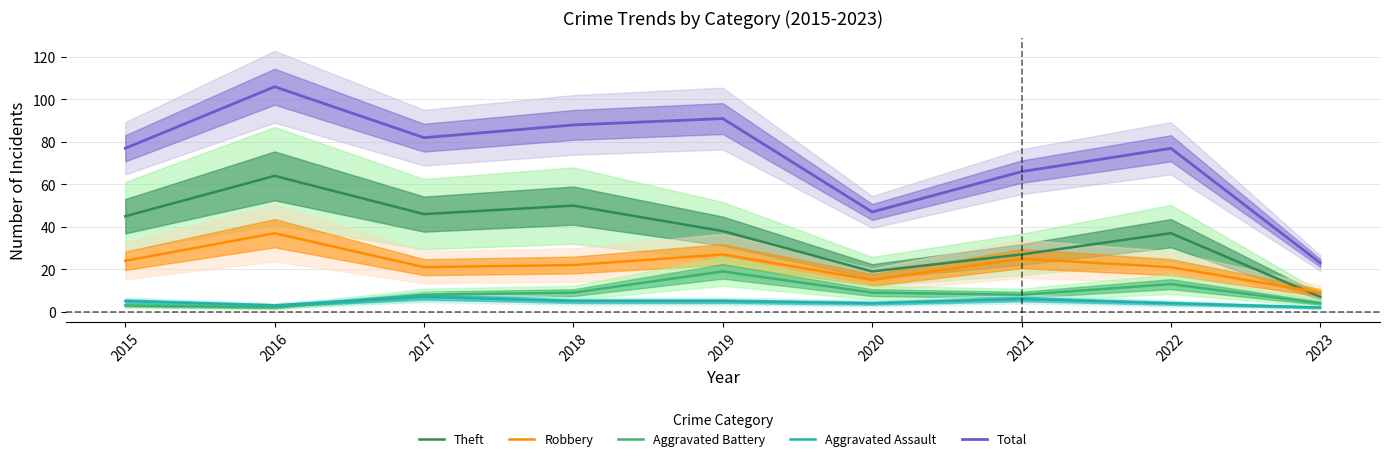

At which category is the sum across all series the highest?

2016